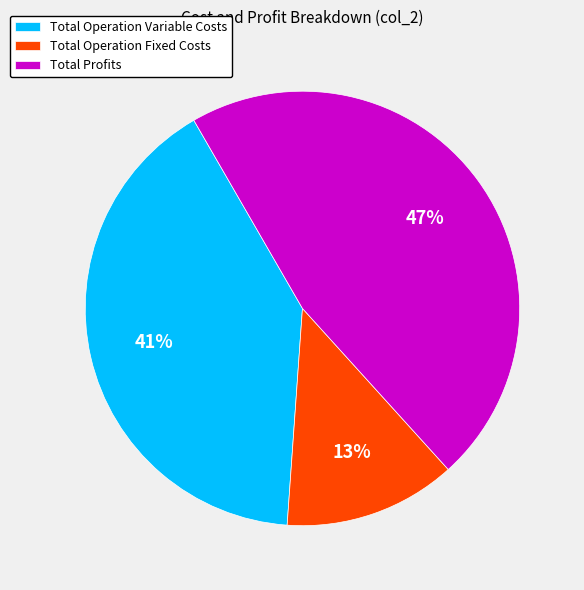

Combined, do Total Operation Variable Costs and Total Profits account for over 50%?

Yes